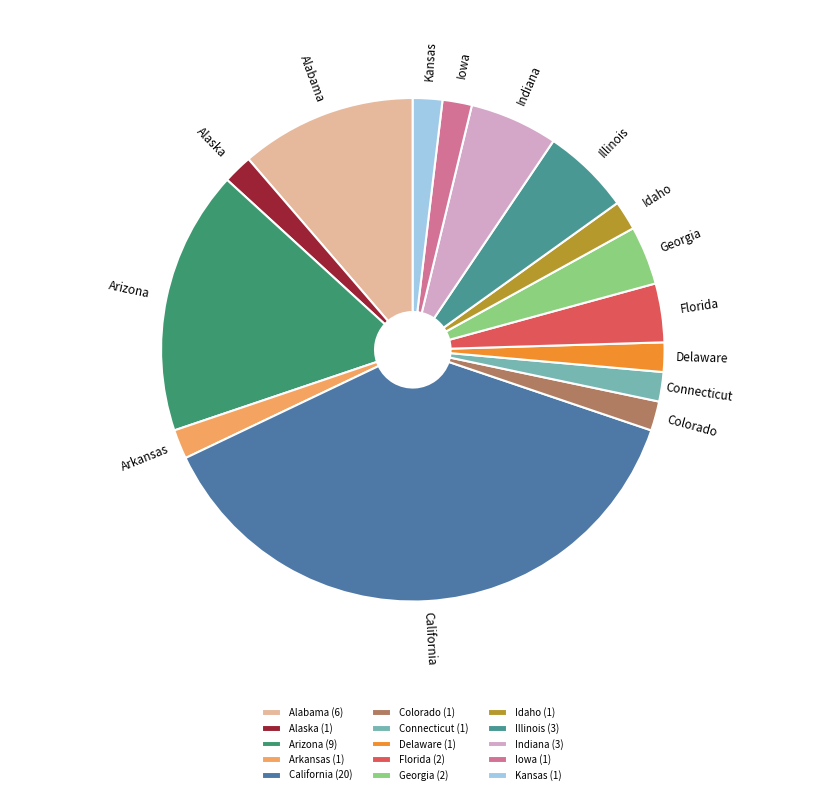

What is the ratio of the value at Colorado to the value at Iowa?

1.0